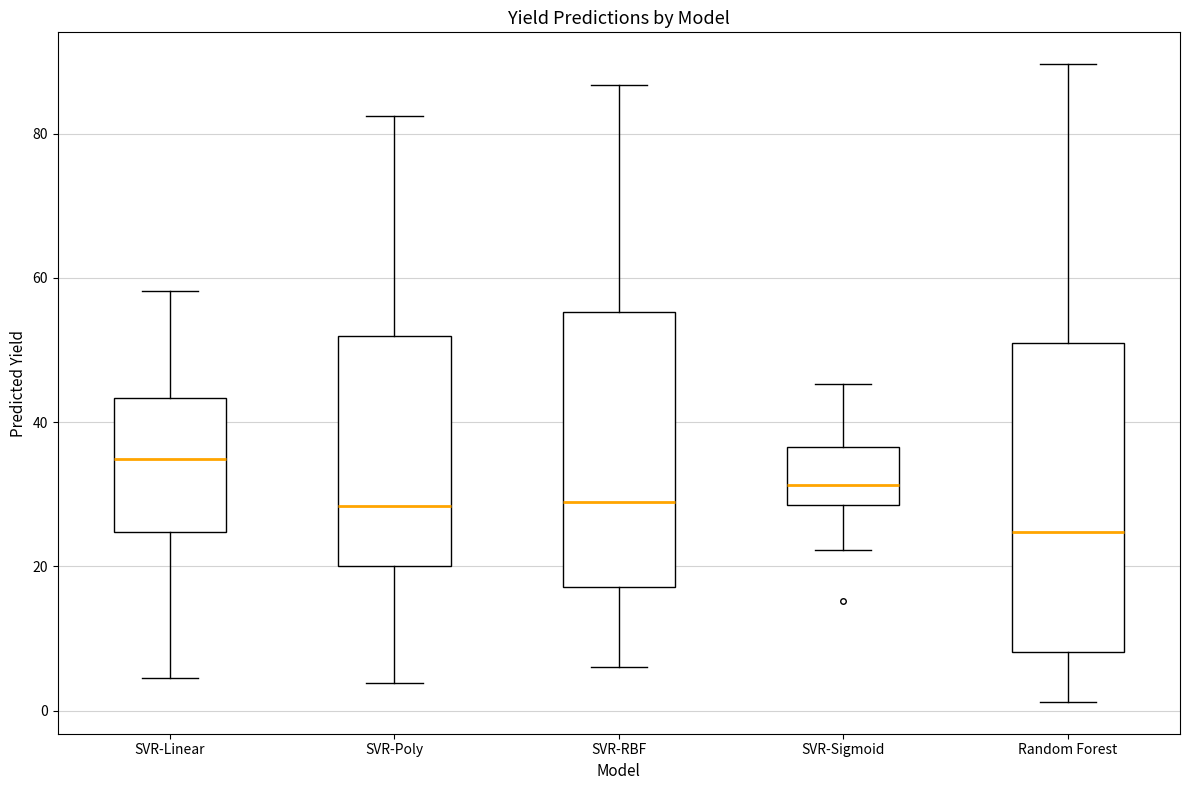

Which box's median line is the lowest?

Random Forest